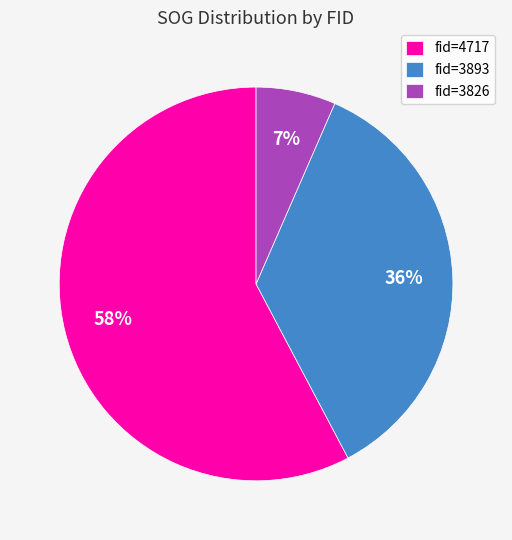

How many slices are in this pie chart?

3